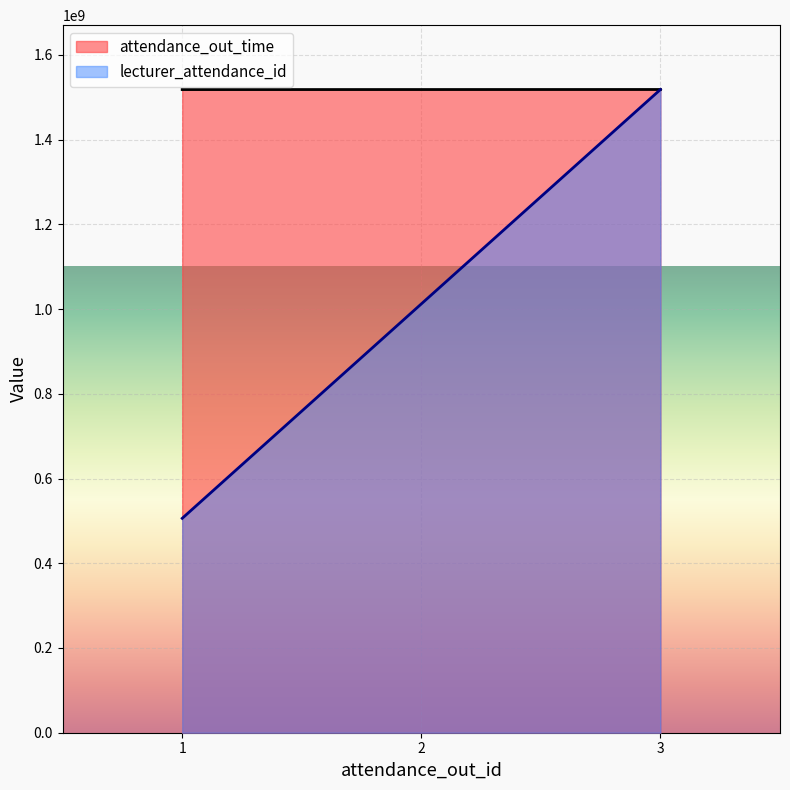

How many data points in attendance_out_time are above 1518073200?

1